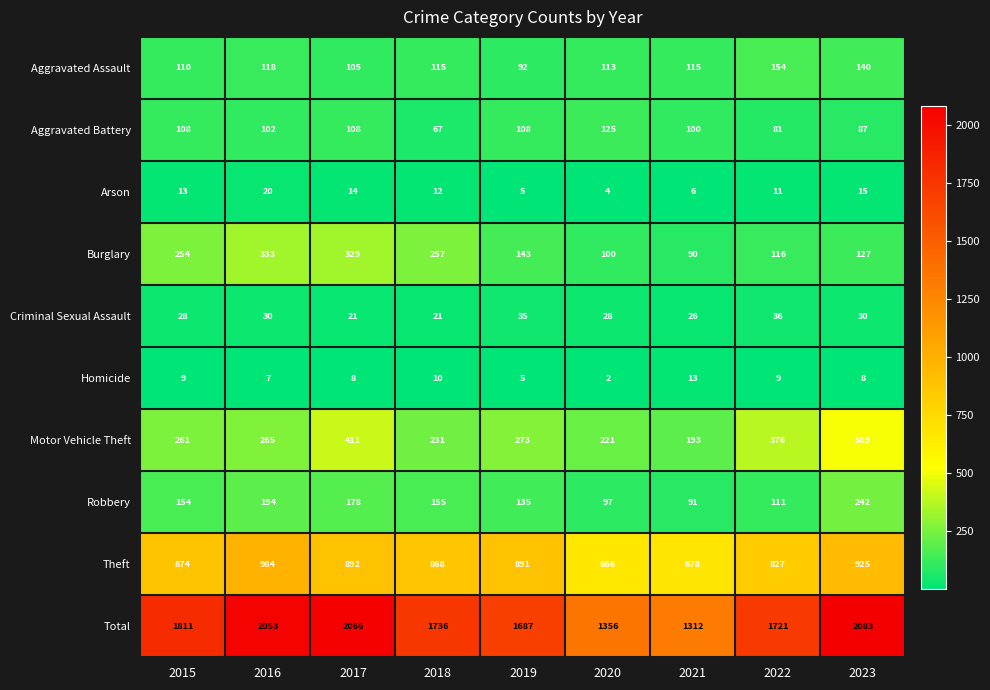

Rank the series by their maximum value, from lowest to highest.

Homicide, Arson, Criminal Sexual Assault, Aggravated Battery, Aggravated Assault, Robbery, Burglary, Motor Vehicle Theft, Theft, Total